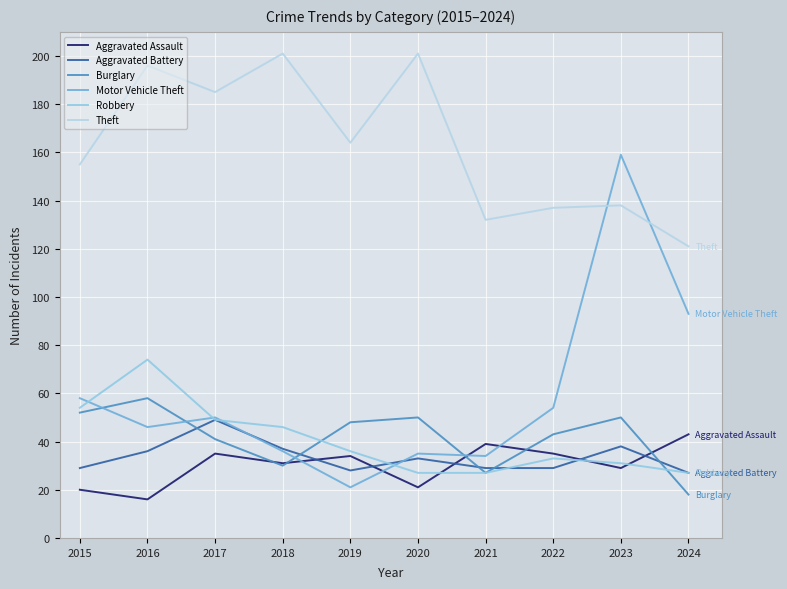

Is the value of Aggravated Assault at 2018 greater than the value of Aggravated Battery at 2016?

No